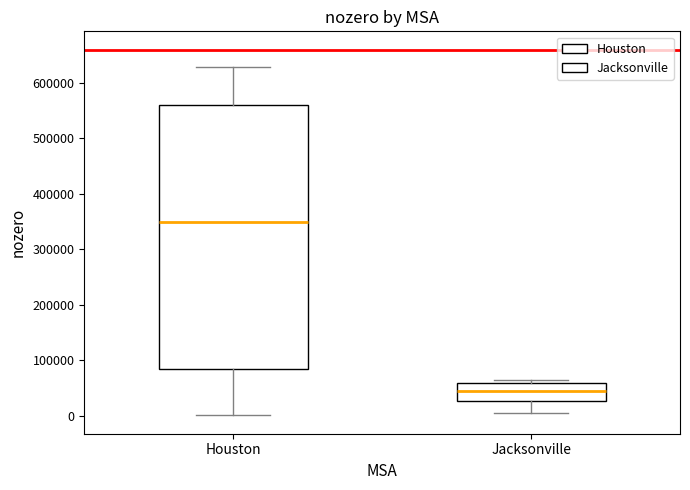

Reading left to right, read every box against the y-axis: the position of its median line, the range the box covers, and the ends of its whiskers. The values are not printed on the chart, so give them approximately, as read against the axis.

Houston: median 350000, box 80000 to 560000, whiskers 0 to 630000
Jacksonville: median 40000, box 30000 to 60000, whiskers 0 to 60000 (just above the box's upper edge)